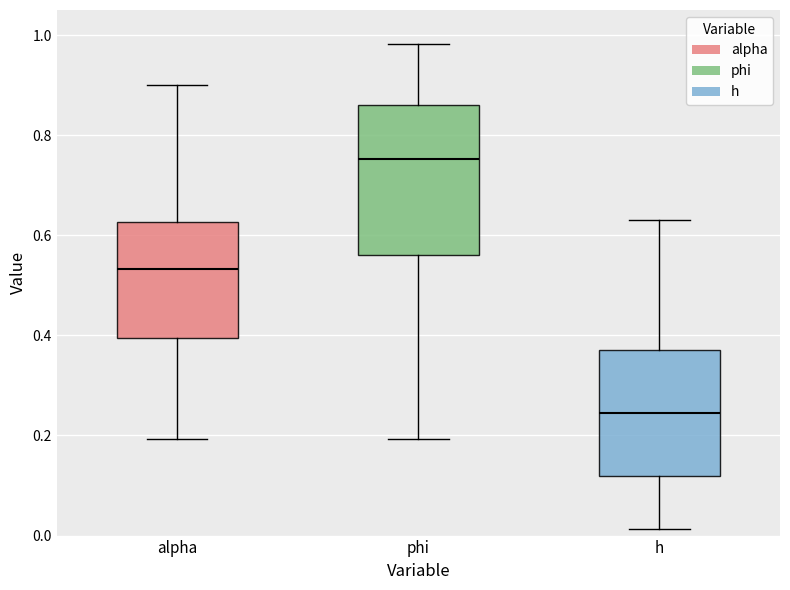

Reading left to right, read every box against the y-axis: the position of its median line, the range the box covers, and the ends of its whiskers. The values are not printed on the chart, so give them approximately, as read against the axis.

alpha: median 0.54, box 0.40 to 0.62, whiskers 0.20 to 0.90
phi: median 0.76, box 0.56 to 0.86, whiskers 0.20 to 0.98
h: median 0.24, box 0.12 to 0.38, whiskers 0.02 to 0.62